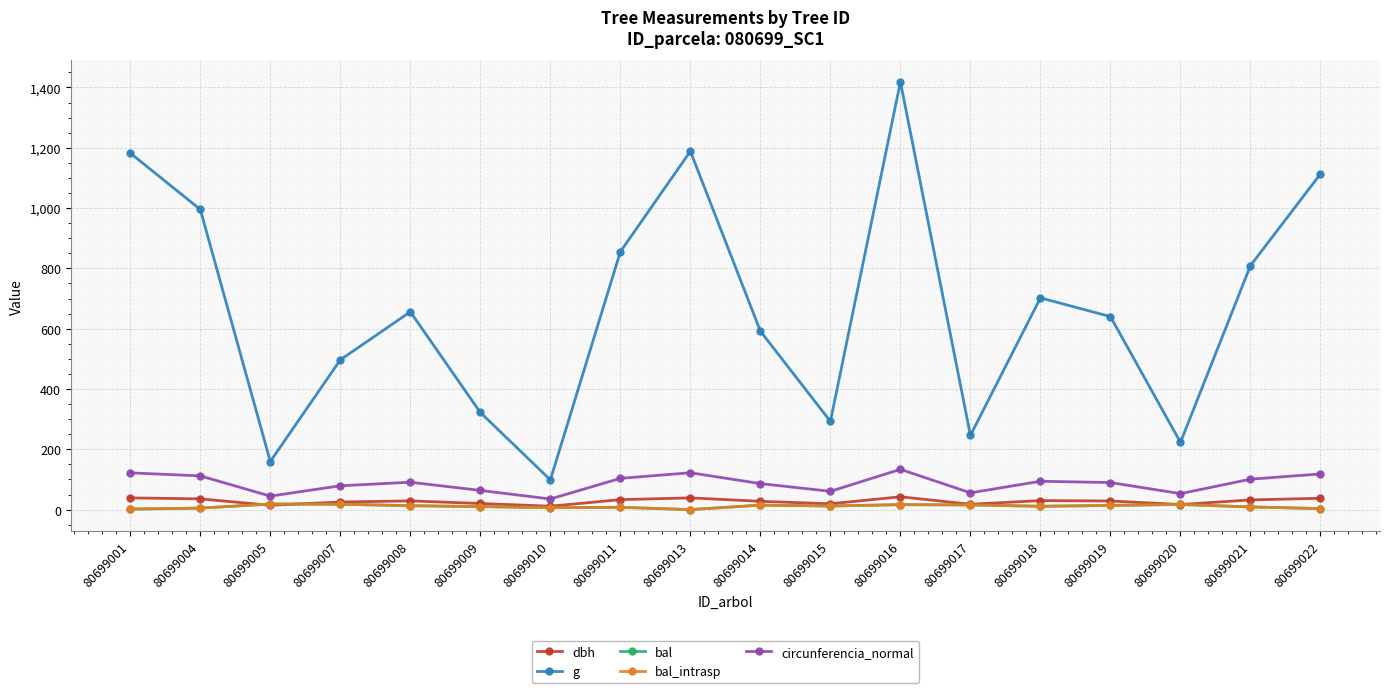

How many lines are shown in the chart?

5